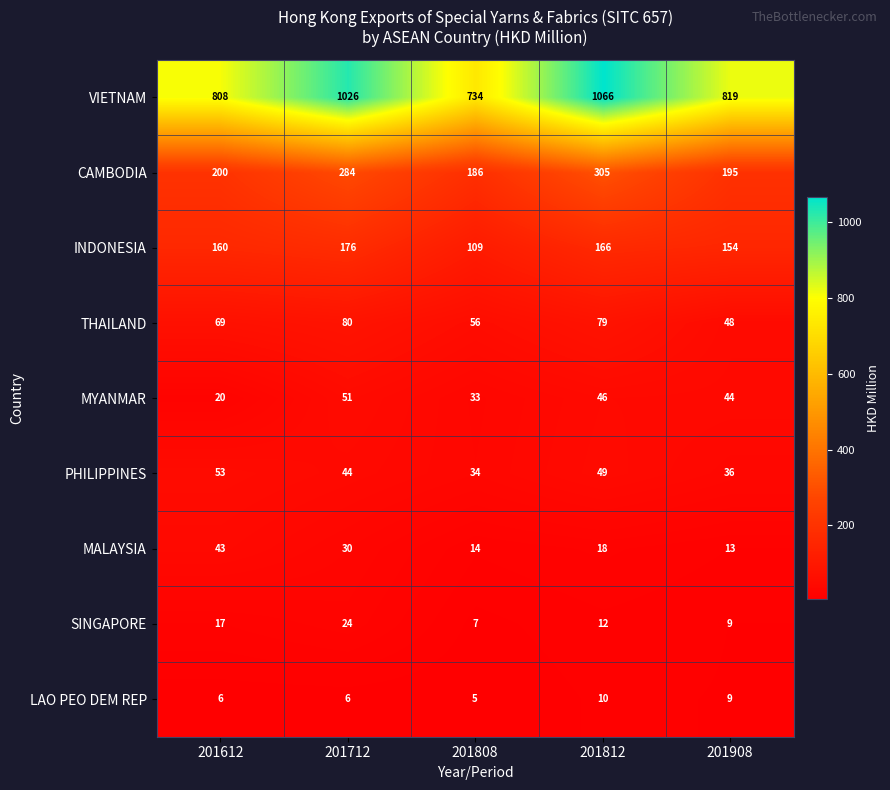

Which series has the largest total across all categories?

VIETNAM